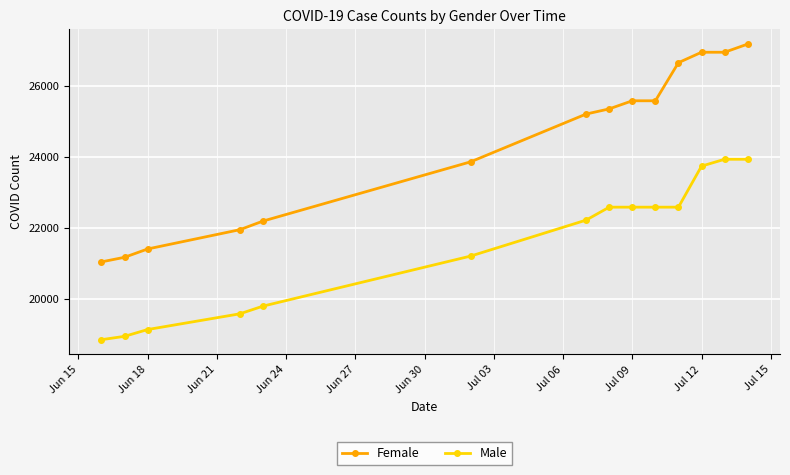

What is the difference between the maximum and second lowest values in the Male series?

4980